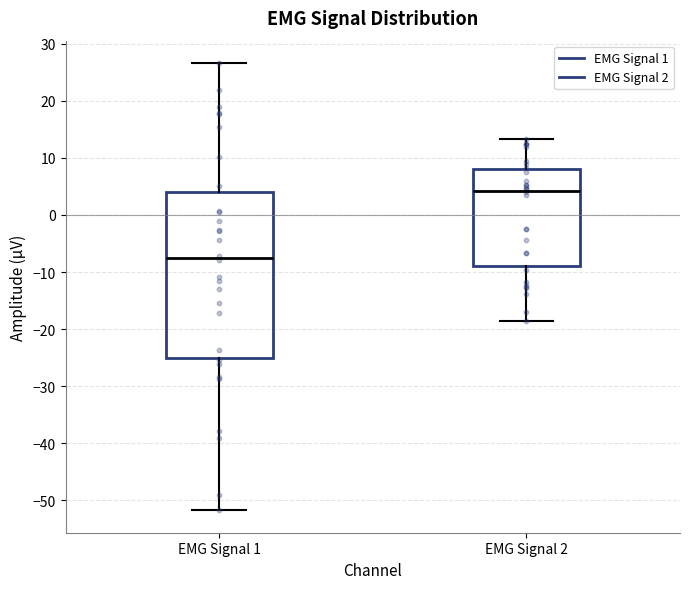

Comparing the boxes themselves (not the whiskers), which one is the tallest?

EMG Signal 1